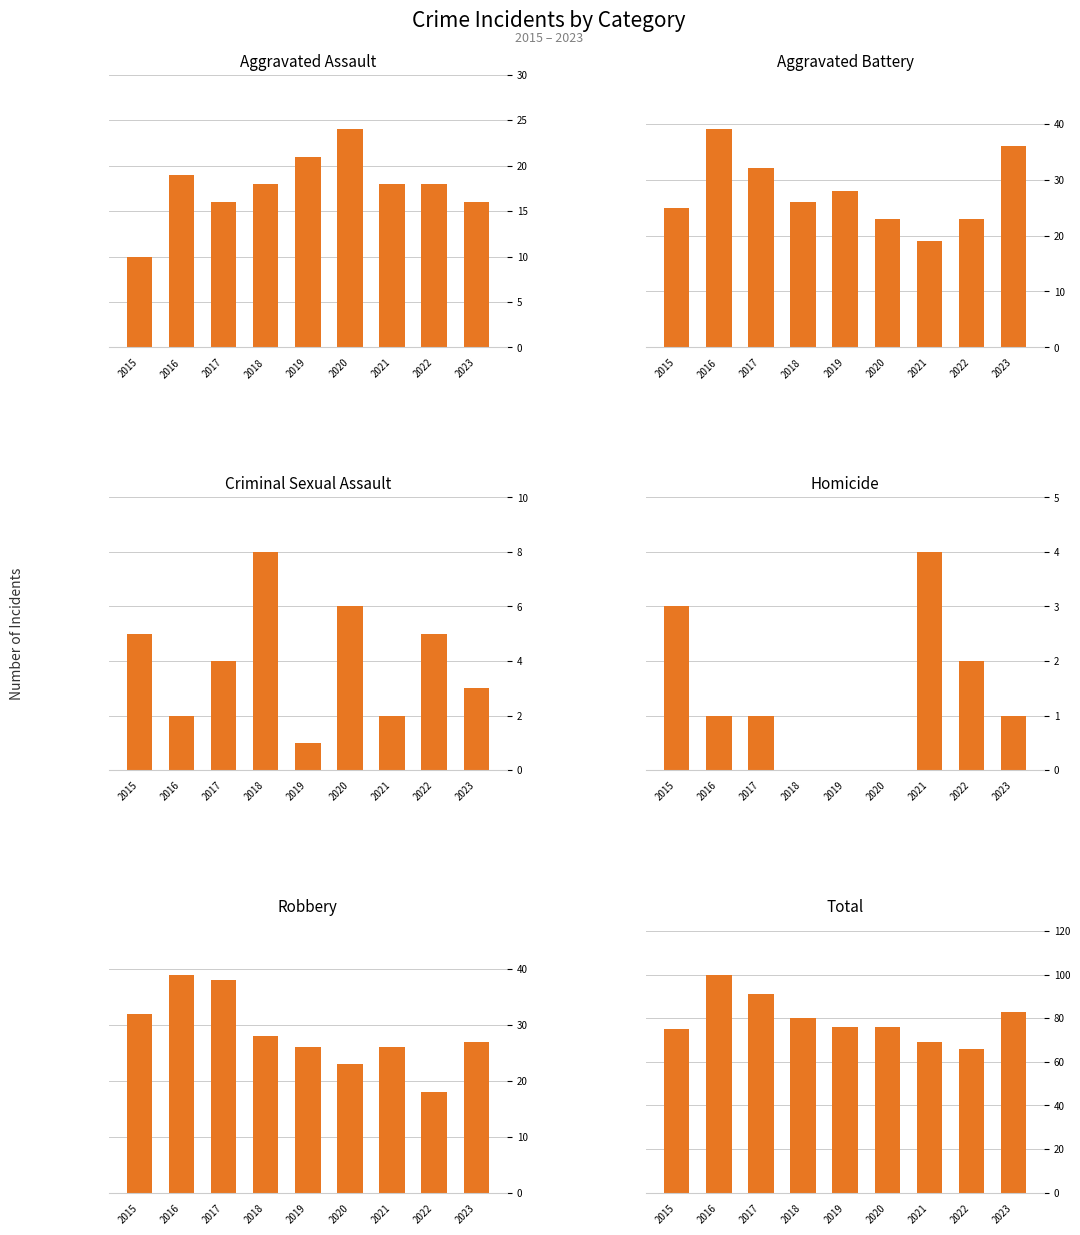

What are all the series names shown in the legend?

Aggravated Assault, Aggravated Battery, Criminal Sexual Assault, Homicide, Robbery, Total